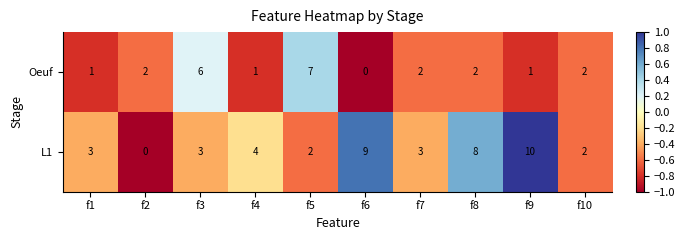

What is the difference between the maximum and minimum values in the L1 series?

10